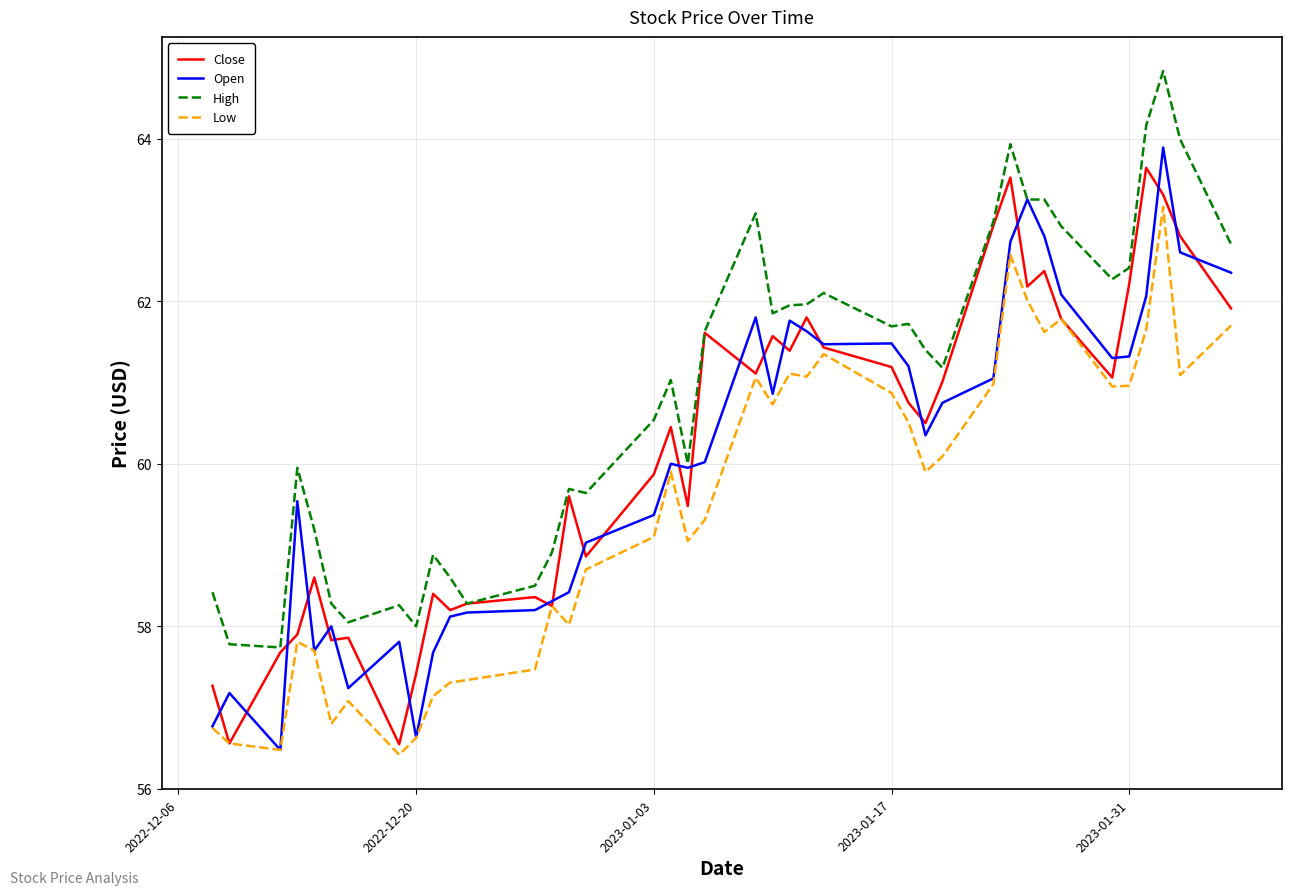

What is the maximum value for High?

64.8